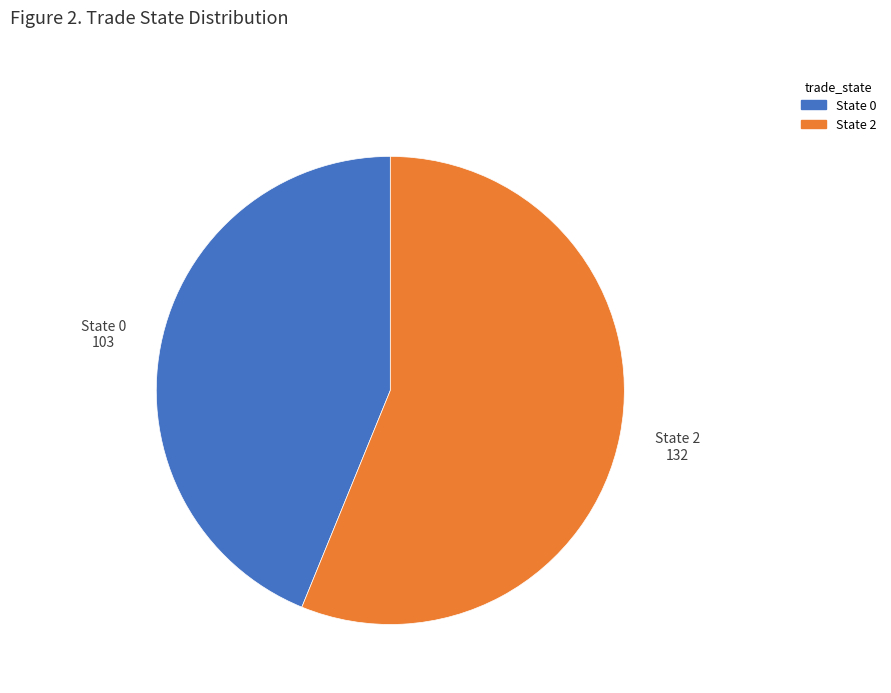

Does any single category account for the majority?

Yes